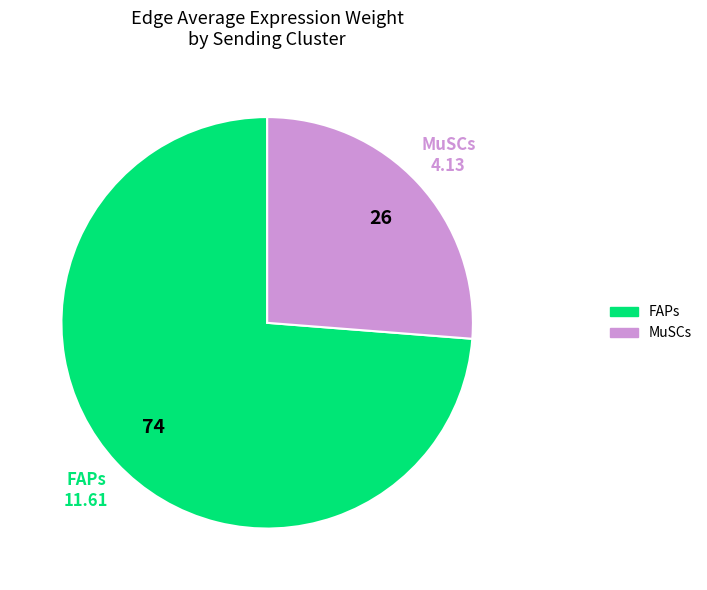

Which slice is the largest?

FAPs